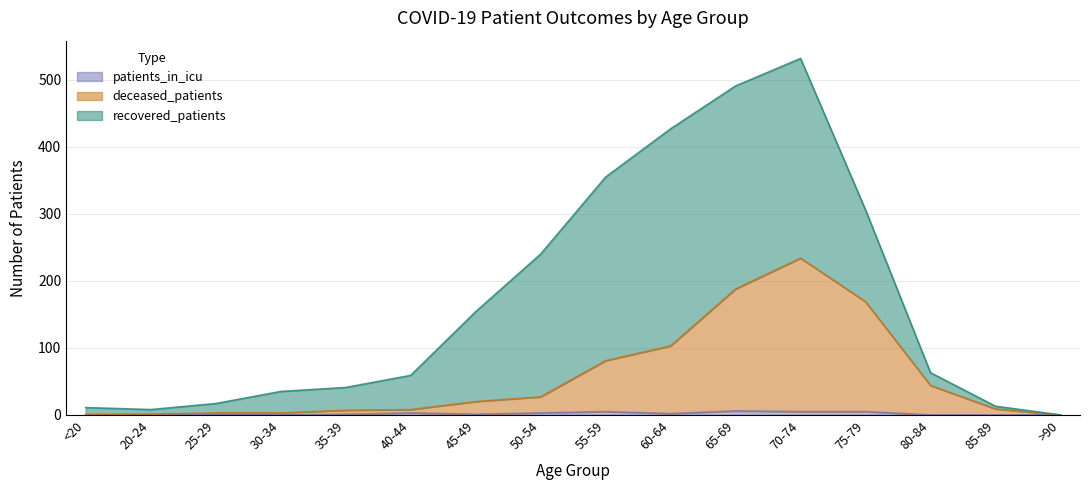

Does the chart display data point markers on the line(s)?

No